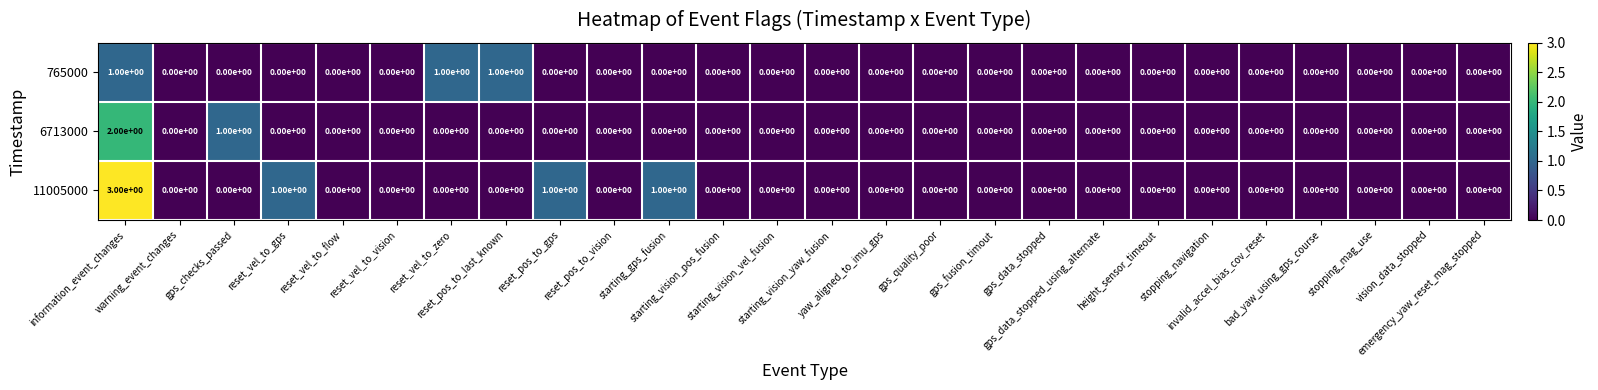

Which series has the largest range (max minus min)?

11005000